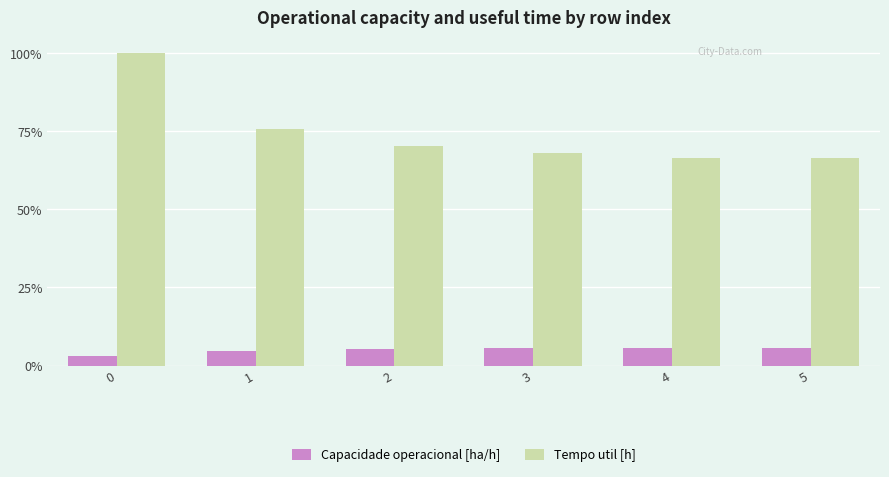

What is the approximate value of Capacidade operacional [ha/h] at 3?

5.5